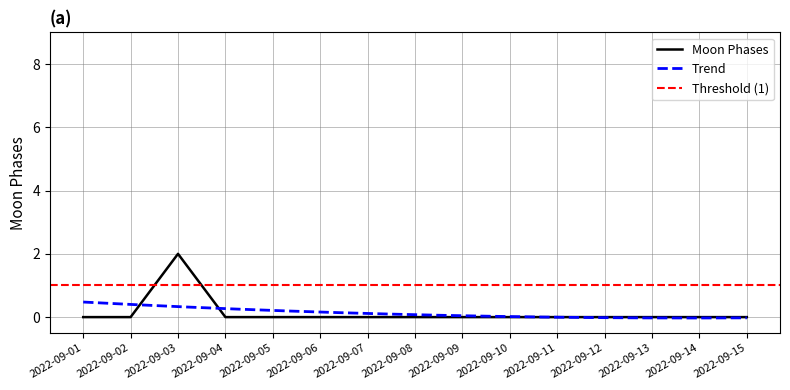

At which label is the value closest to 1?

2022-09-01